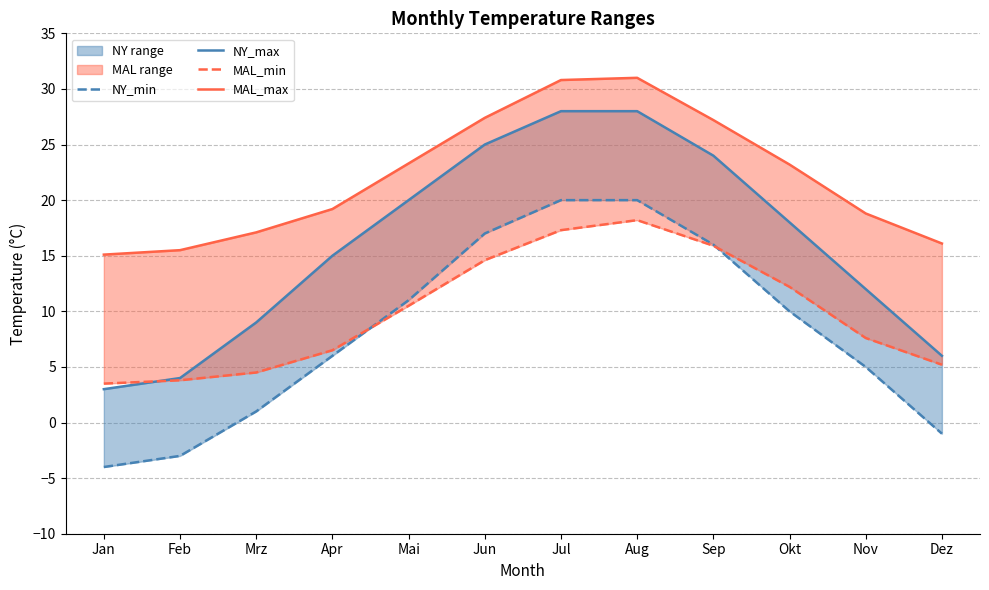

Between which two adjacent categories do MAL_min and NY_max first intersect?

Jan and Feb